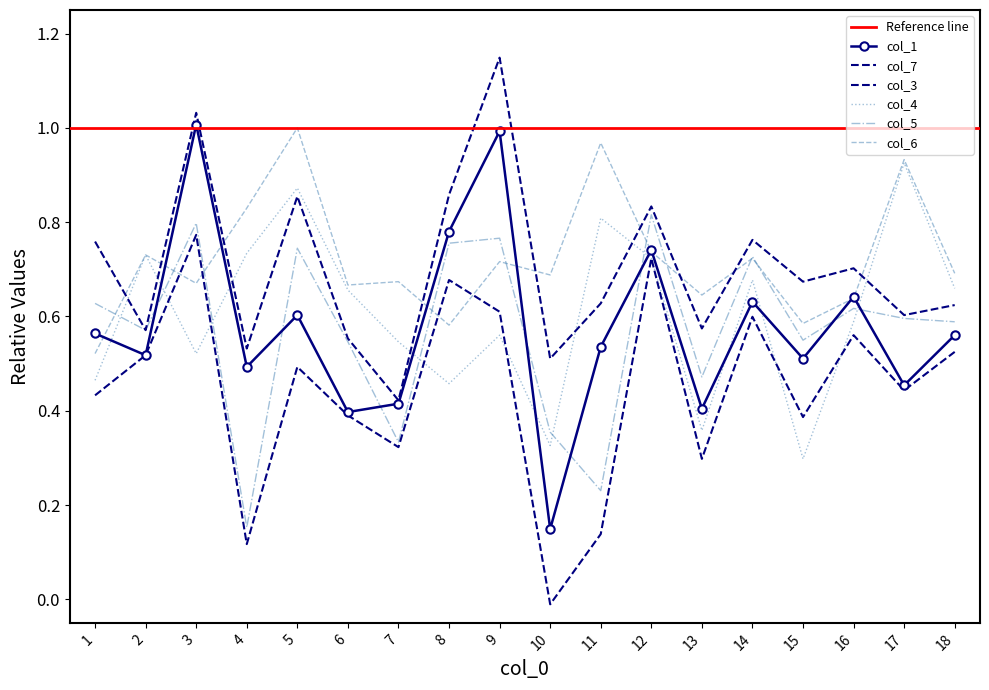

True or false: col_1 and col_3 cross at least once.

False